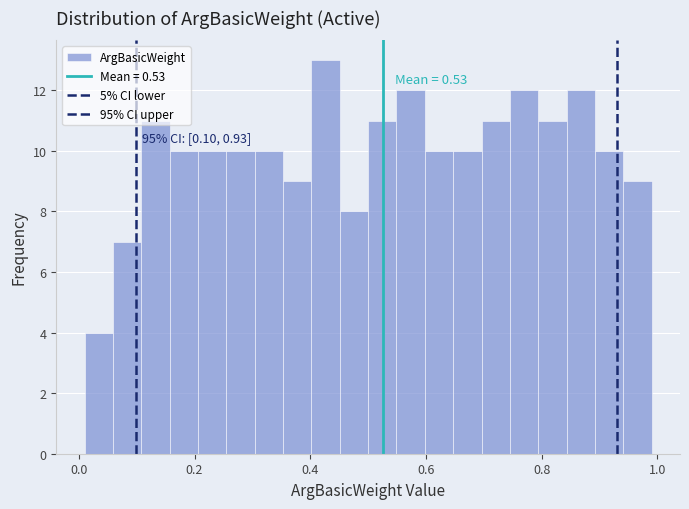

Around what value on the x-axis is the tallest bar? Give the approximate position of its centre, as read against the axis.

0.42